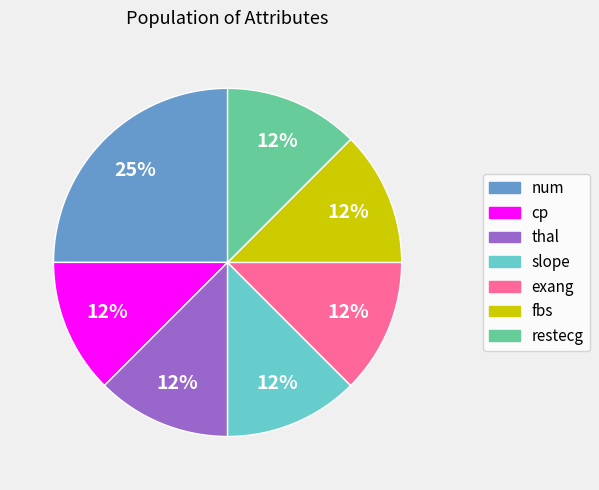

What is the largest slice in the pie chart?

num